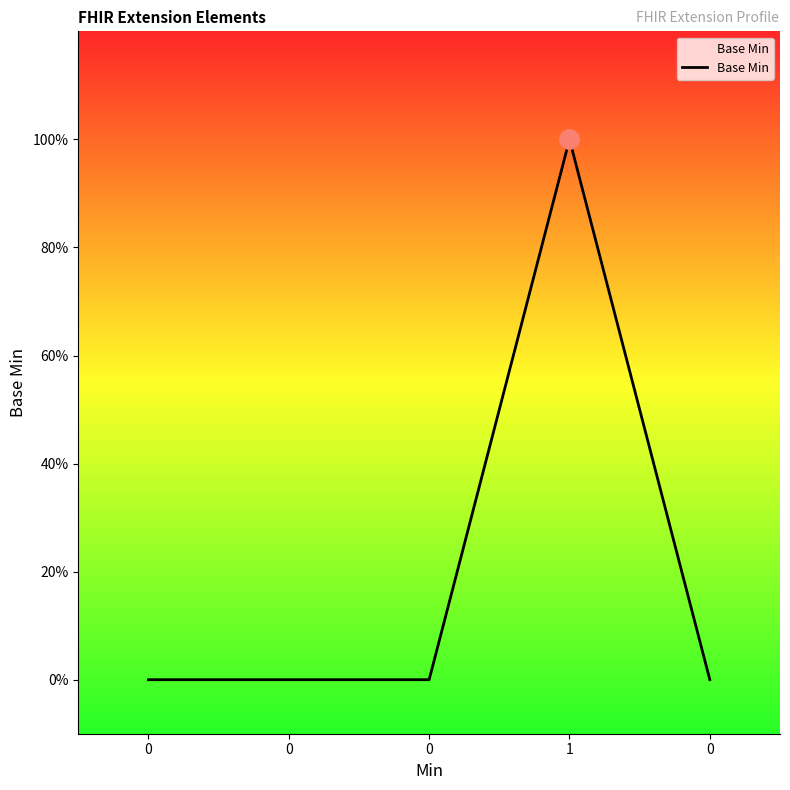

Does the chart have visible grid lines?

No